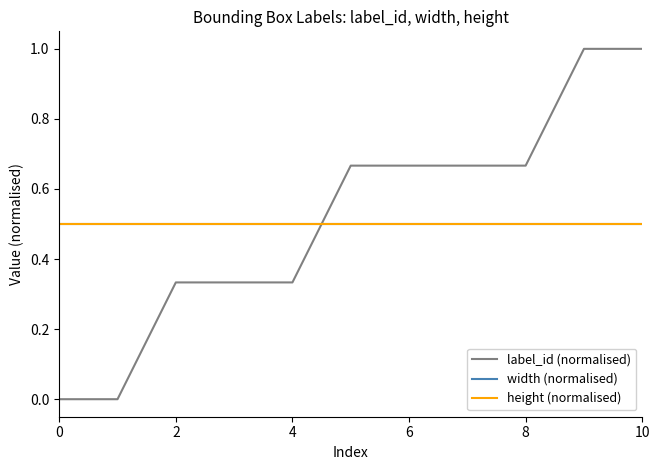

How many intersections are there between label_id (normalised) and height (normalised)?

1